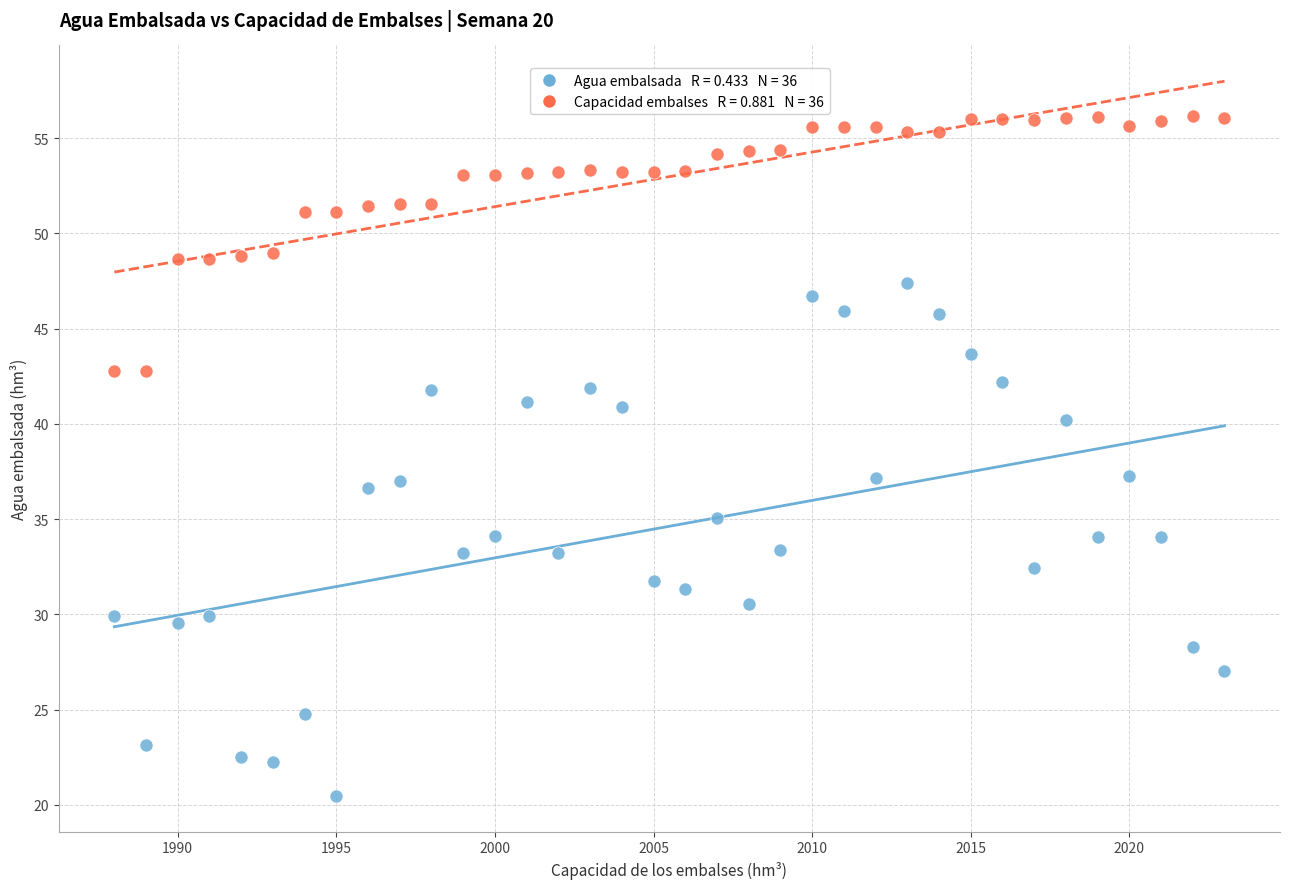

Across all data points, what is the range of Y values (max minus min)?

35.7